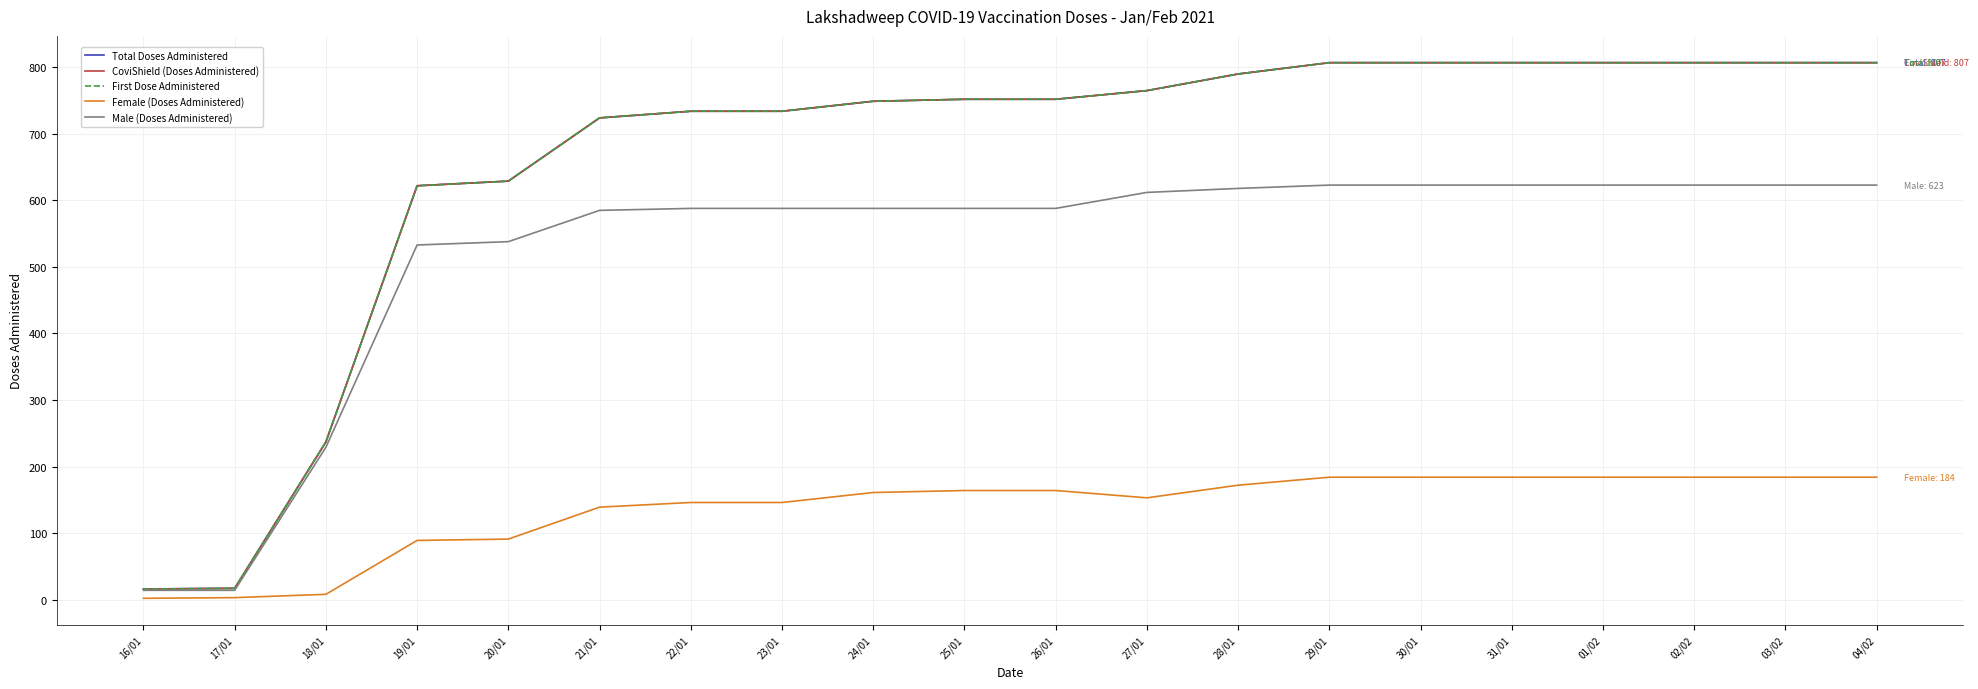

What is the total value across all series at 25/01?

3008